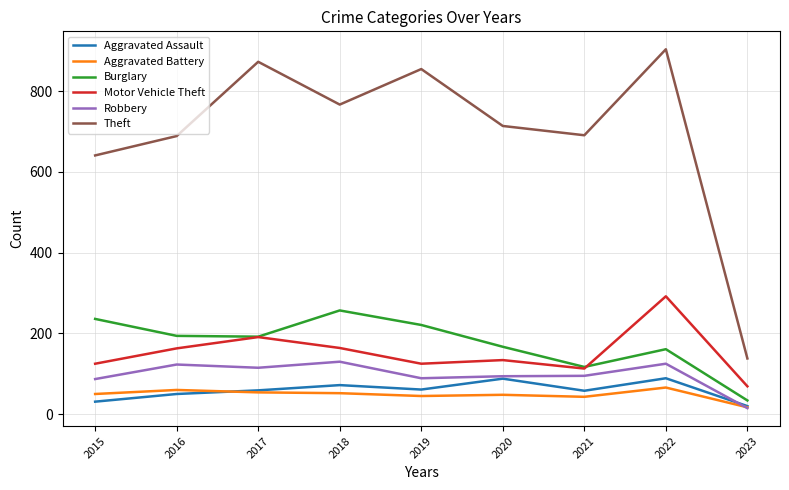

At which label does Motor Vehicle Theft reach its peak?

2022